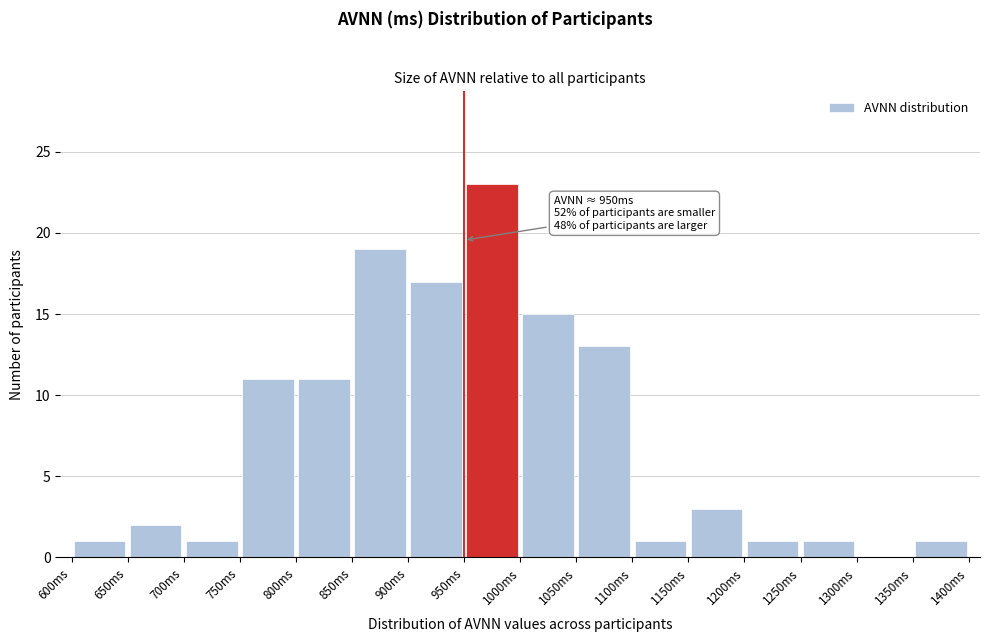

Which range on the x-axis has the tallest bar?

950 to 1000